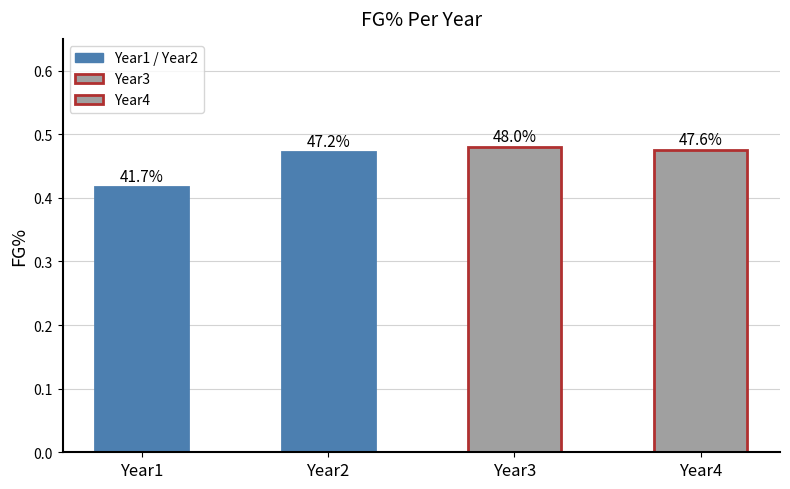

What is the minimum value shown in the chart?

0.4